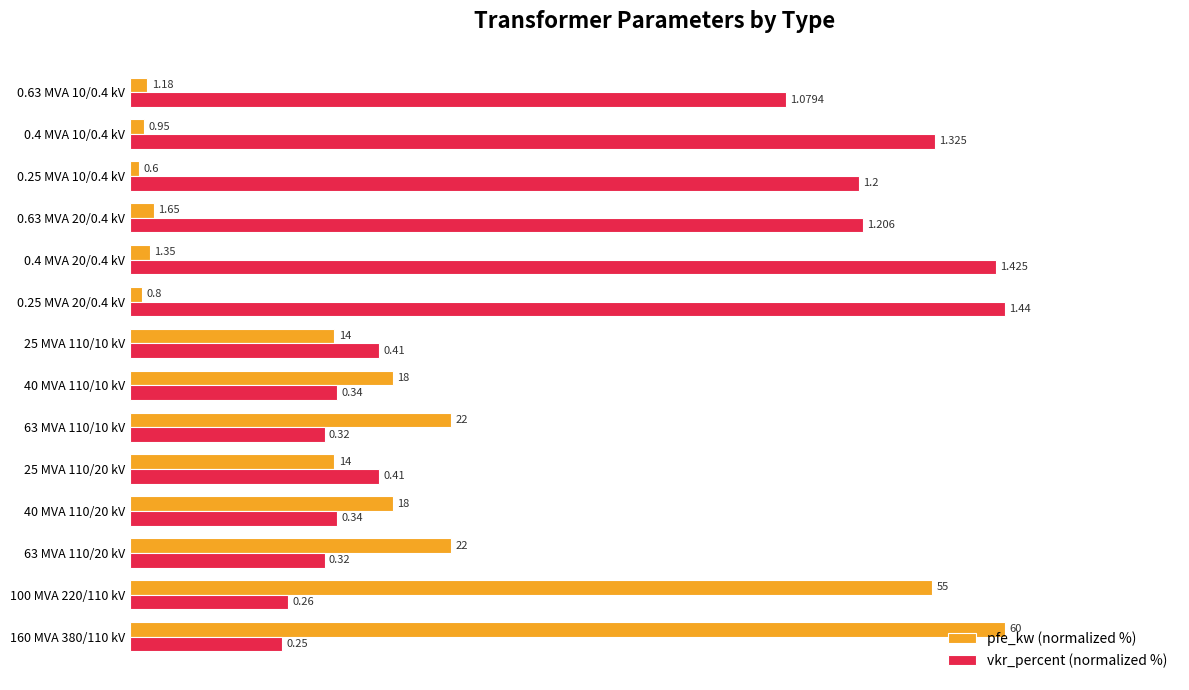

What are all the series names shown in the legend?

pfe_kw (normalized %), vkr_percent (normalized %)